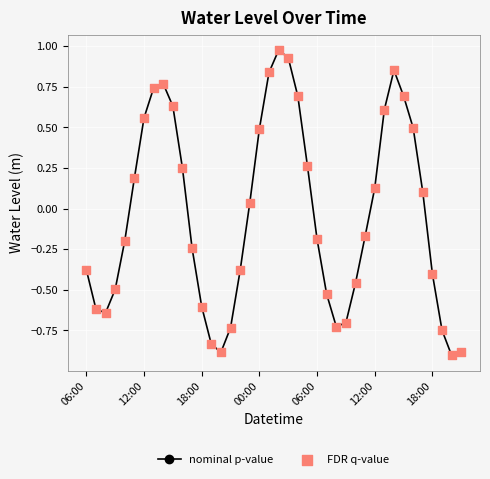

What is the minimum value shown in the chart?

-0.9